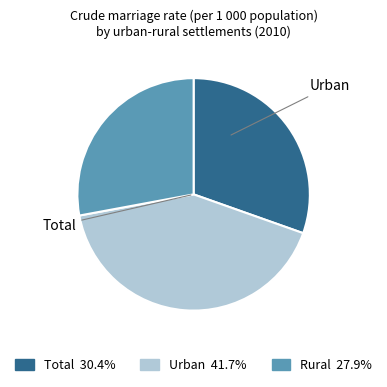

Is there any slice that represents more than half of the pie?

No